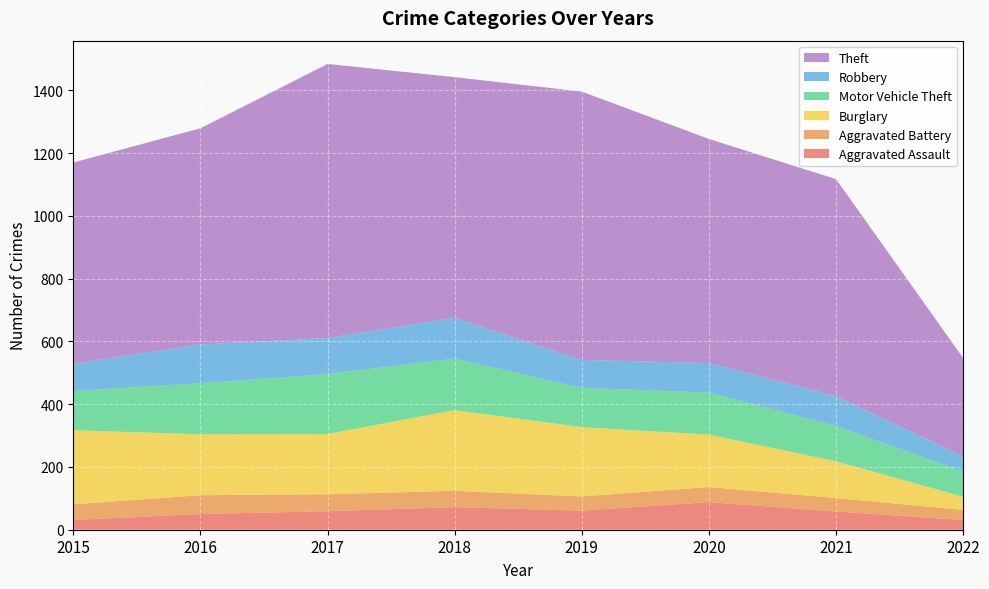

Reading left to right, transcribe all the data shown in this chart.

Aggravated Assault: 2015=31	2016=50	2017=59	2018=72	2019=61	2020=88	2021=58	2022=31
Aggravated Battery: 2015=50	2016=60	2017=54	2018=52	2019=45	2020=48	2021=43	2022=32
Burglary: 2015=236	2016=194	2017=192	2018=257	2019=221	2020=167	2021=117	2022=42
Motor Vehicle Theft: 2015=125	2016=163	2017=191	2018=164	2019=125	2020=134	2021=113	2022=80
Robbery: 2015=87	2016=123	2017=115	2018=130	2019=89	2020=94	2021=95	2022=48
Theft: 2015=641	2016=689	2017=873	2018=767	2019=855	2020=714	2021=691	2022=314